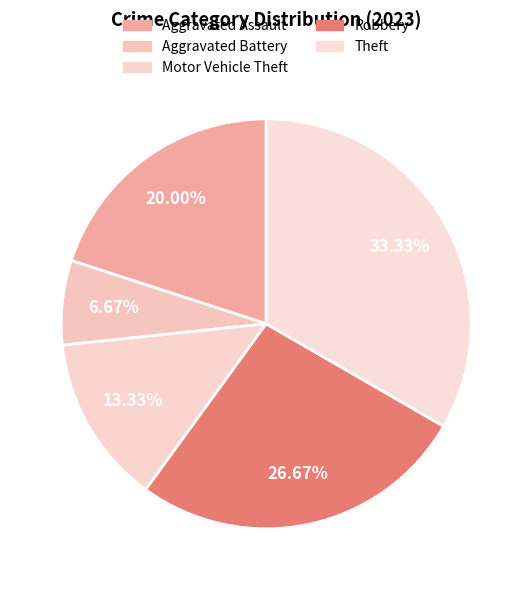

What is the largest slice in the pie chart?

Theft